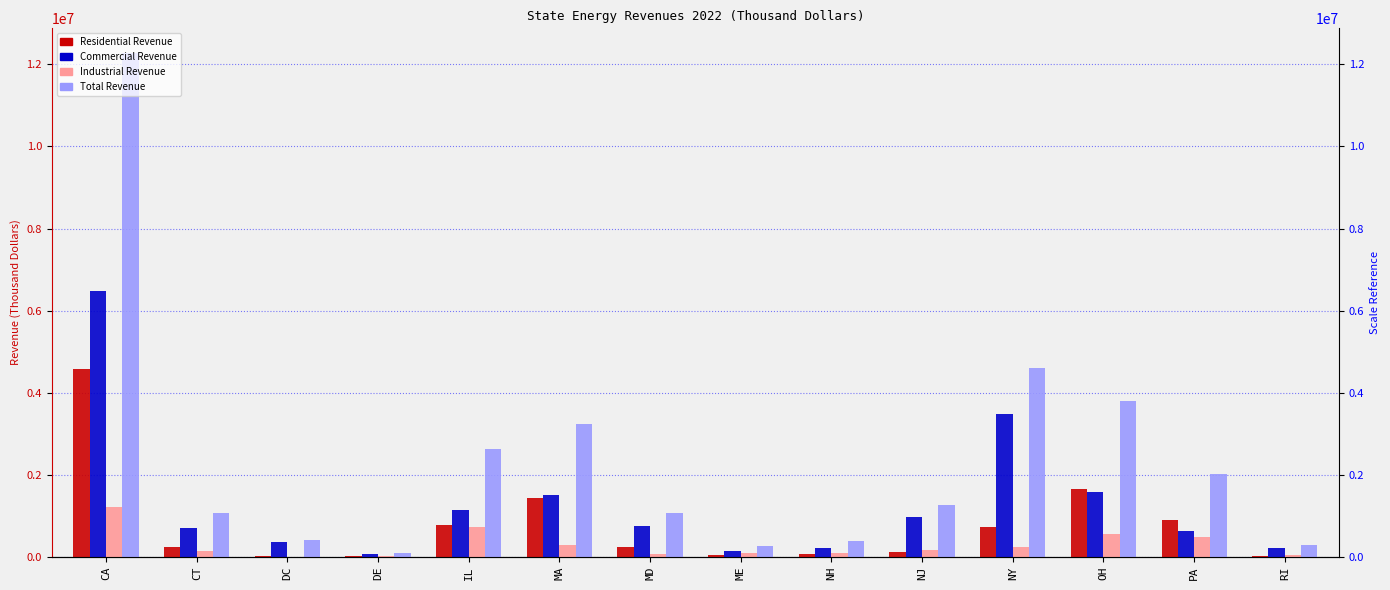

At which label does Commercial Revenue reach its peak?

CA